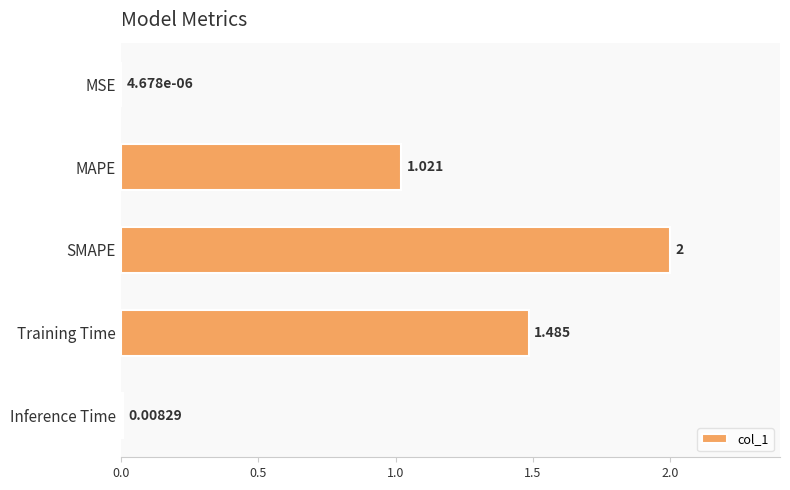

Between MSE and MAPE, which is larger?

MAPE